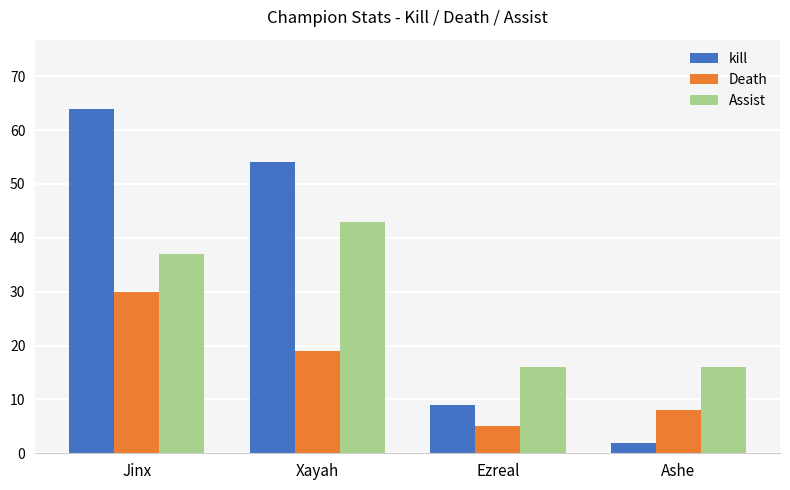

True or false: kill has a value of 9 at Ezreal.

True